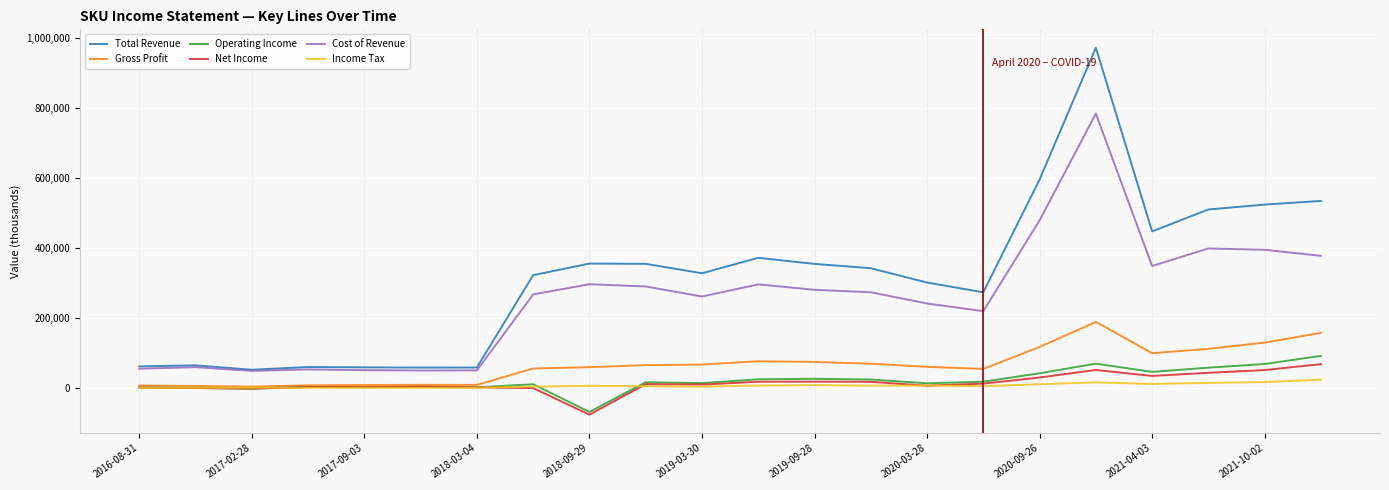

Which series has the largest range (max minus min)?

Total Revenue